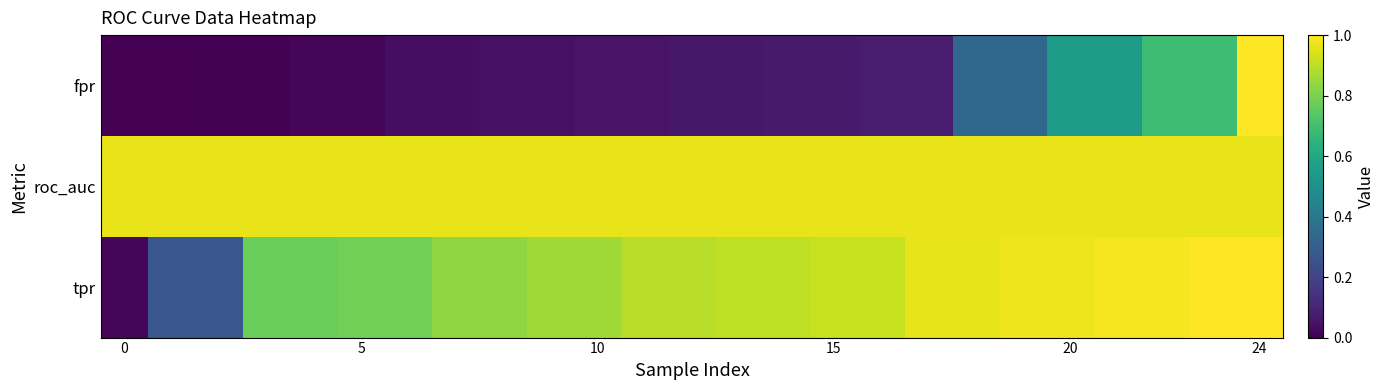

How many series are shown in this chart?

3